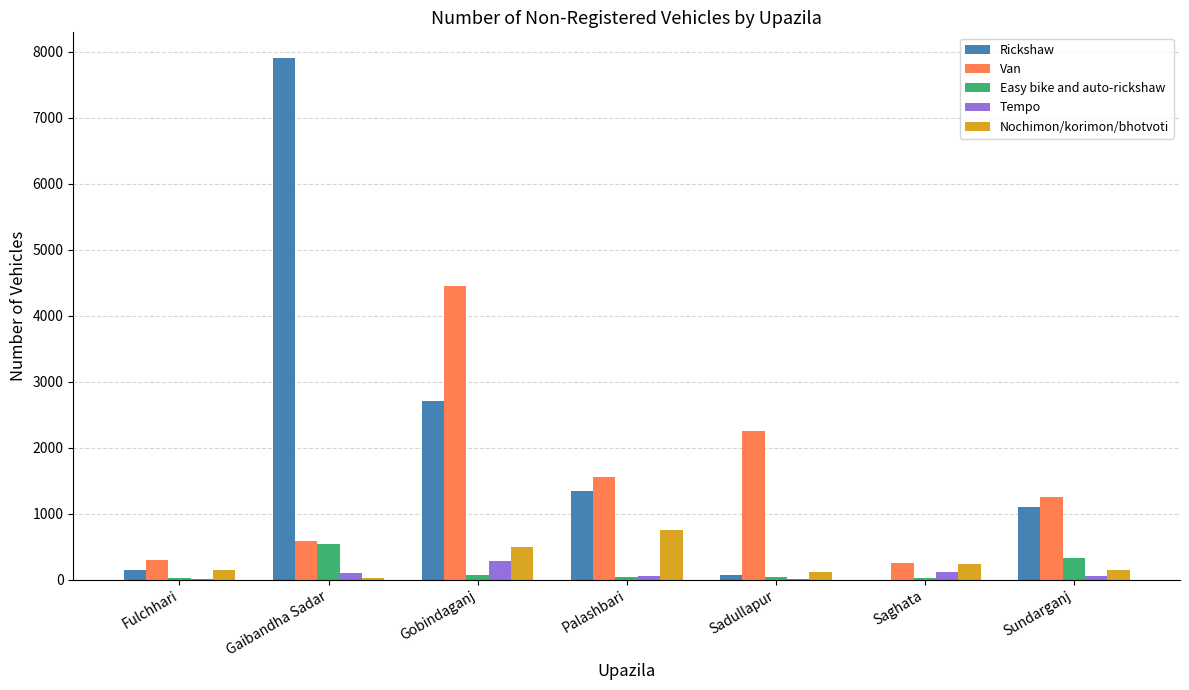

Between Gobindaganj and Palashbari, which series saw the biggest shift?

Van